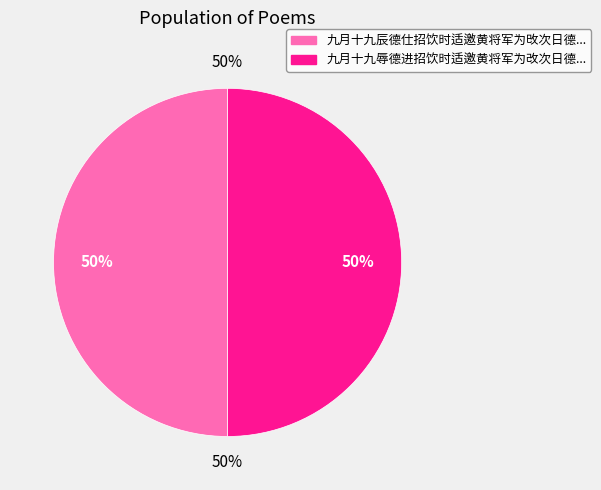

Which has a higher value, 九月十九辰德仕招饮时适邀黄将军为攺次日德进惠以二绝次韵奉答 其二 or 九月十九辱德进招饮时适邀黄将军为改次日德进惠以二绝次韵奉答?

九月十九辰德仕招饮时适邀黄将军为攺次日德进惠以二绝次韵奉答 其二